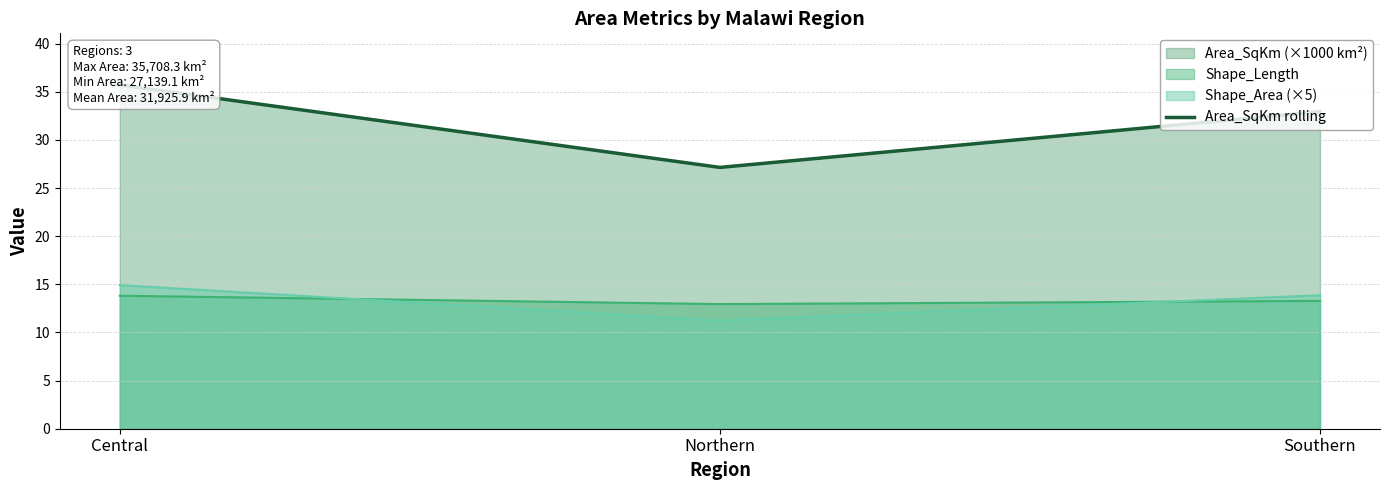

How many data points are above 32?

2